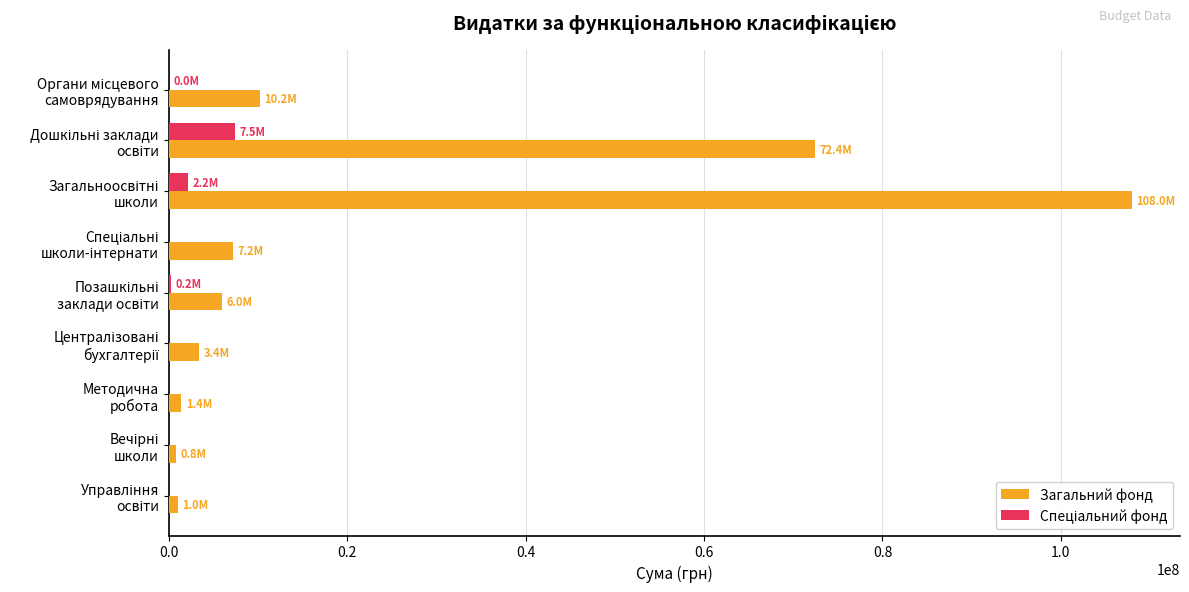

What is the maximum value shown in the chart?

107950800